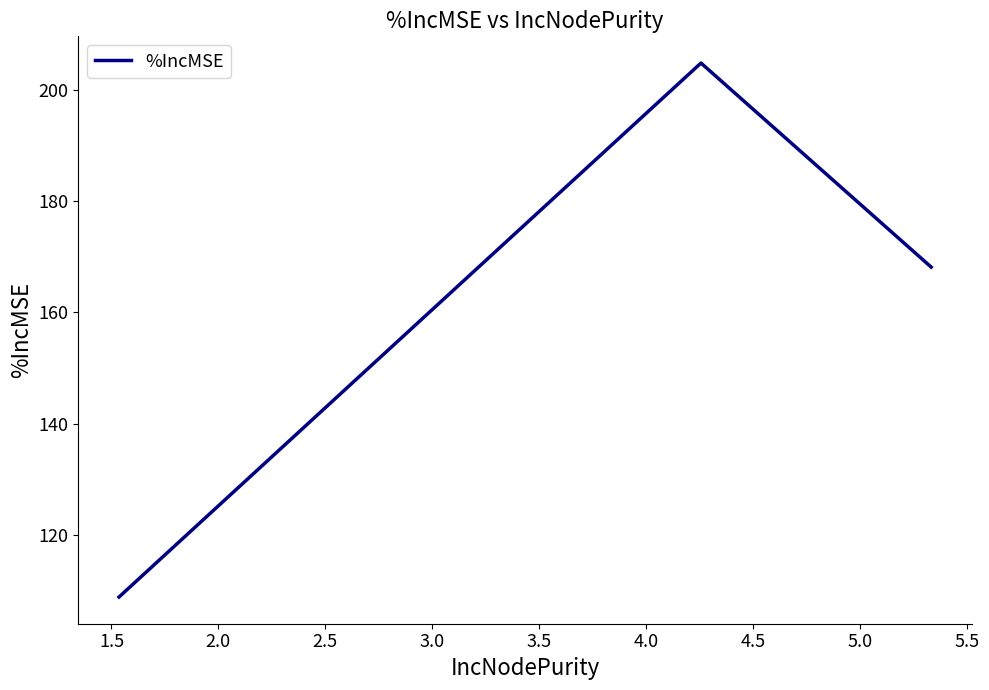

What is the sum of all values?

481.8